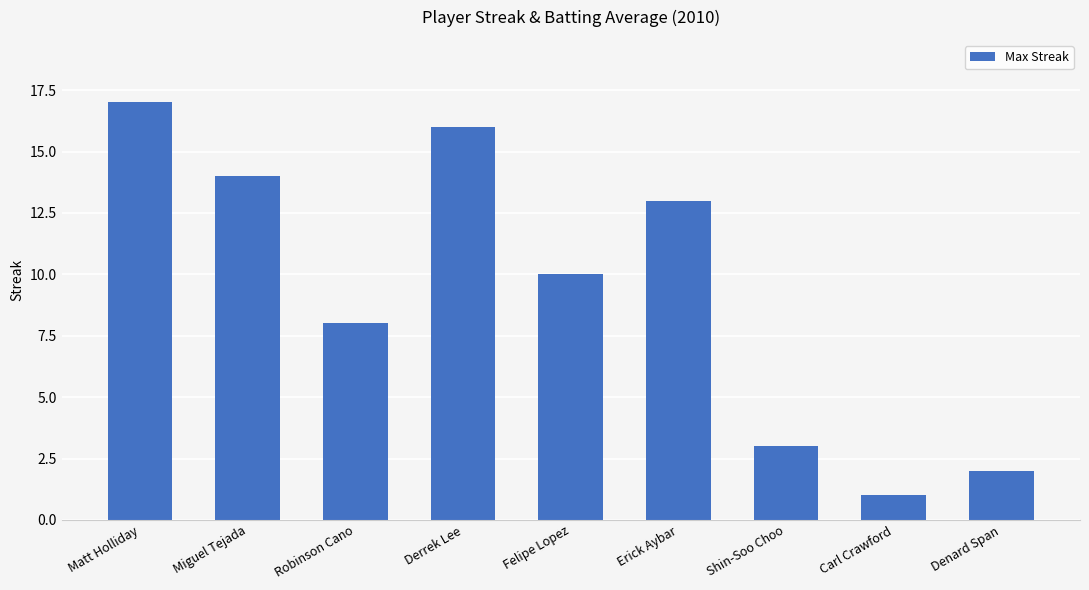

Where does the data first go above 10?

Matt Holliday